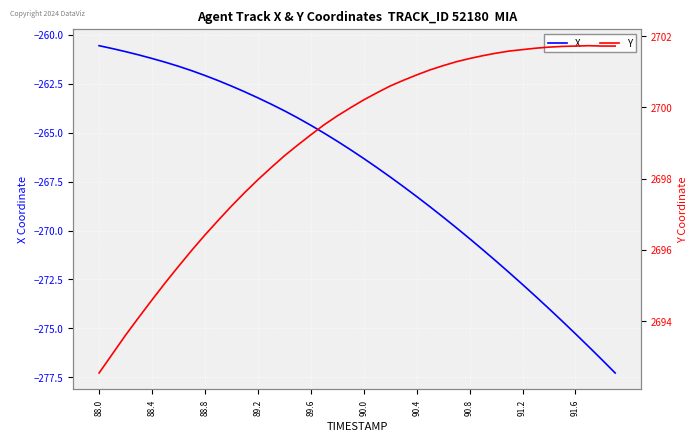

The X series shows -275.3 at 91.6. True or false?

True